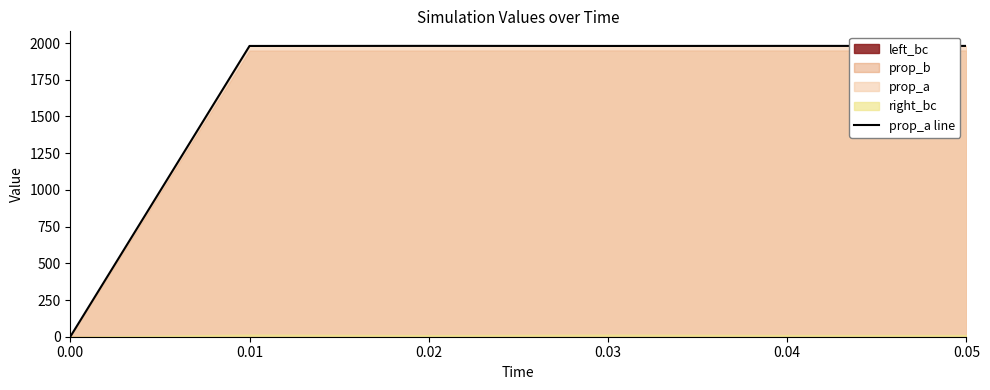

The value at 0.03 is 1980.2. True or false?

True